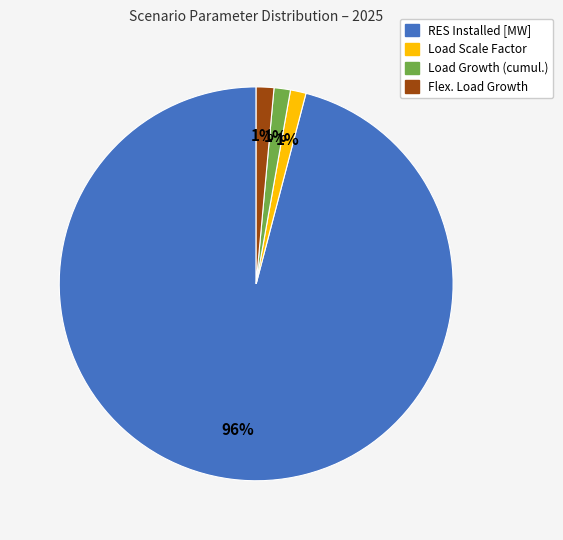

To the nearest percent, what is the average slice percentage?

25%